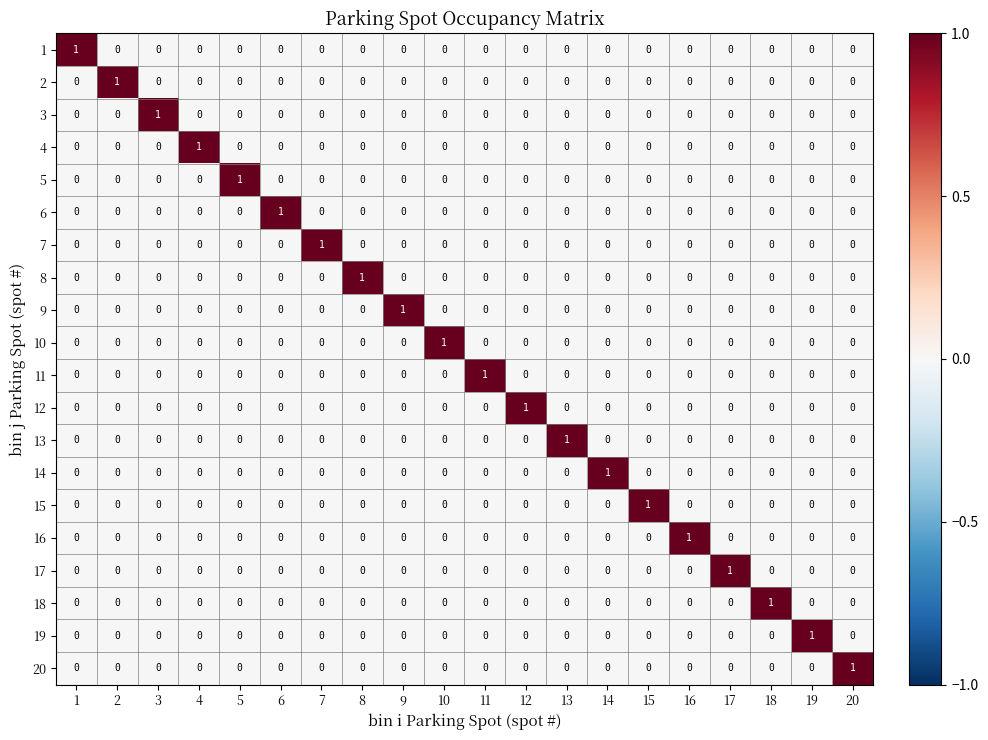

Is it true that 1 equals 1 at 18?

False